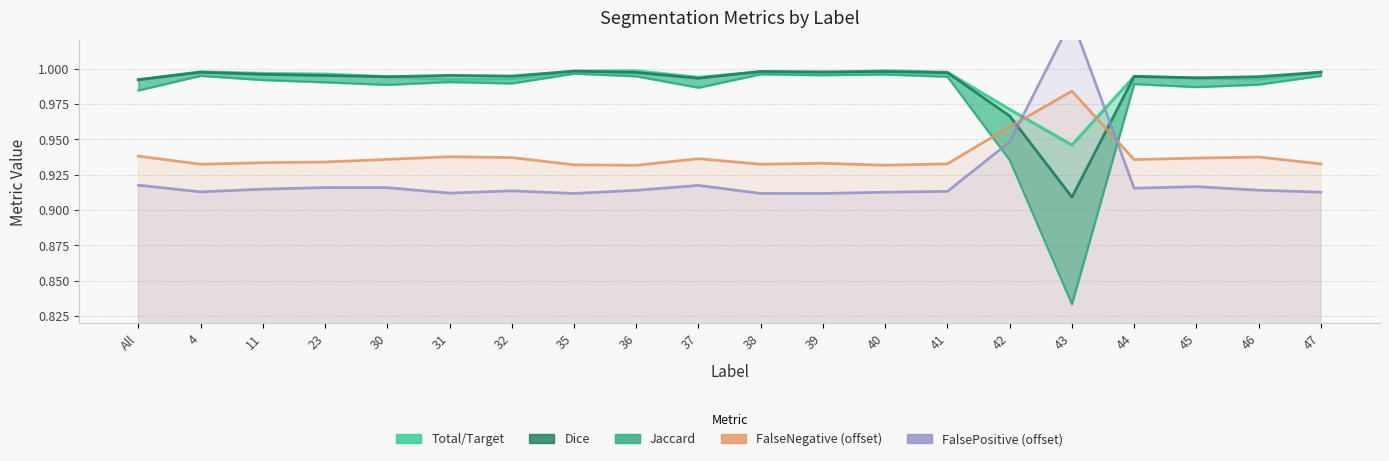

At which label does FalsePositive (offset) reach its peak?

43